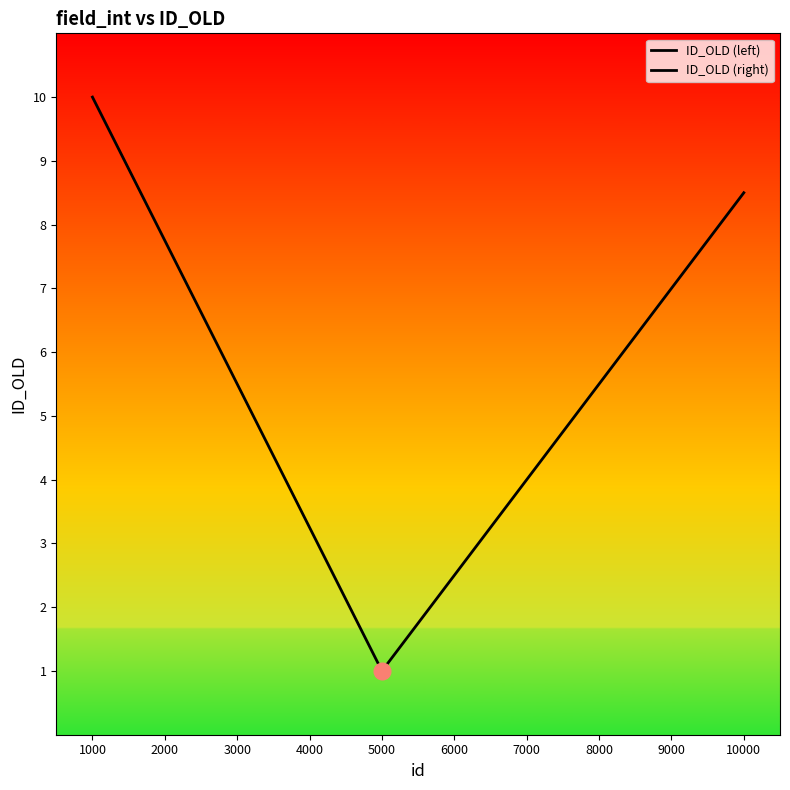

What is the sum of the values at 8000 and 2000?

10